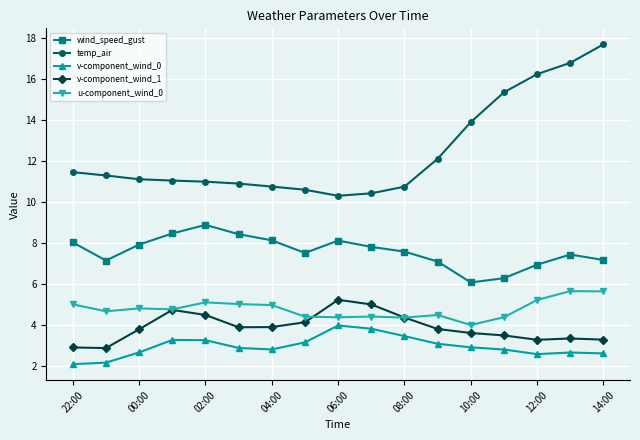

What is the minimum value shown in the chart?

2.1